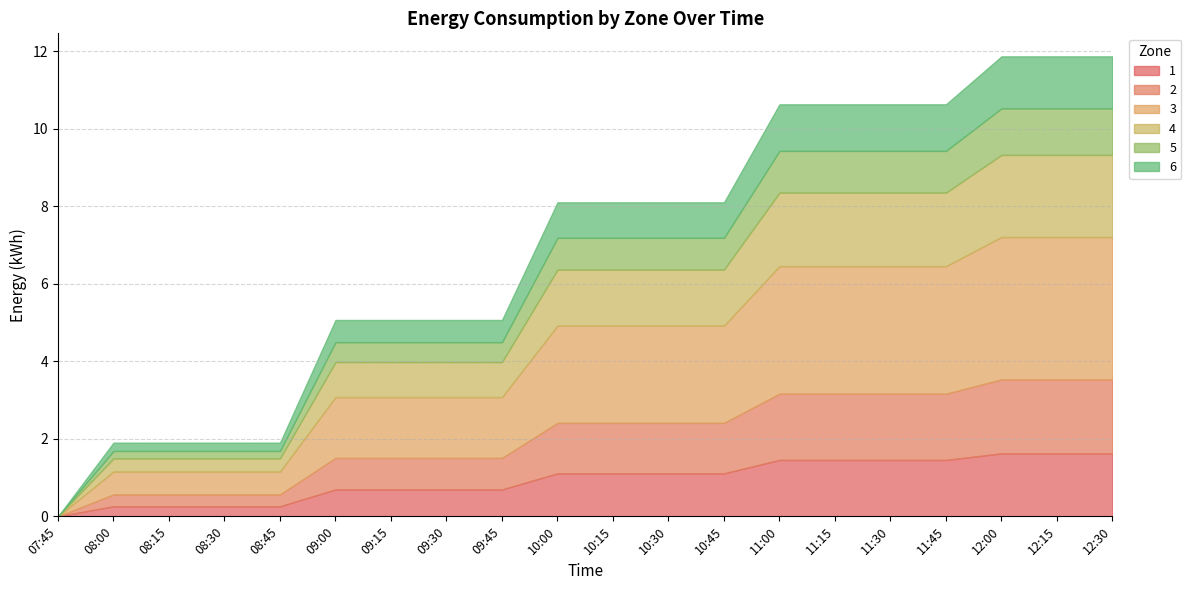

Which has a higher value, 10:45 or 07:45?

10:45